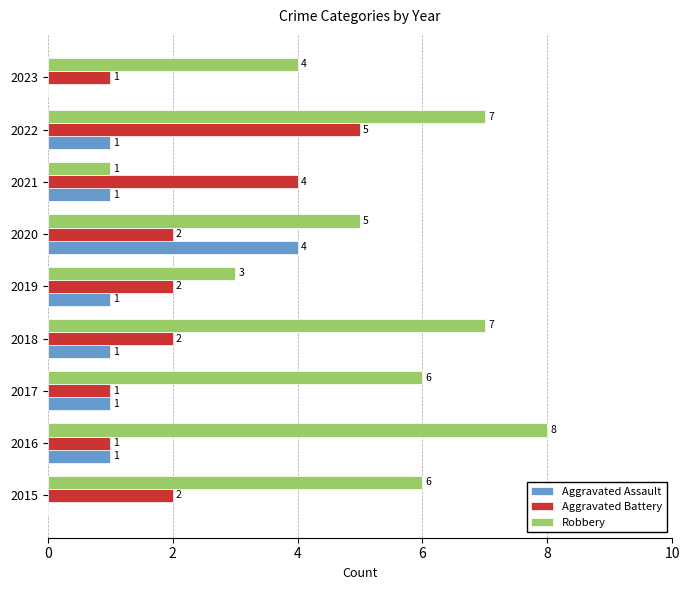

What is the sum of all Aggravated Battery values?

20